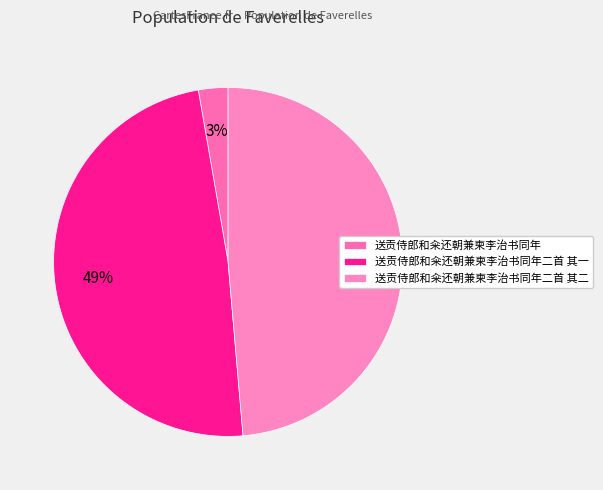

What percentage is NOT represented by 送贡侍郎和籴还朝兼柬李治书同年二首 其一?

51.4%